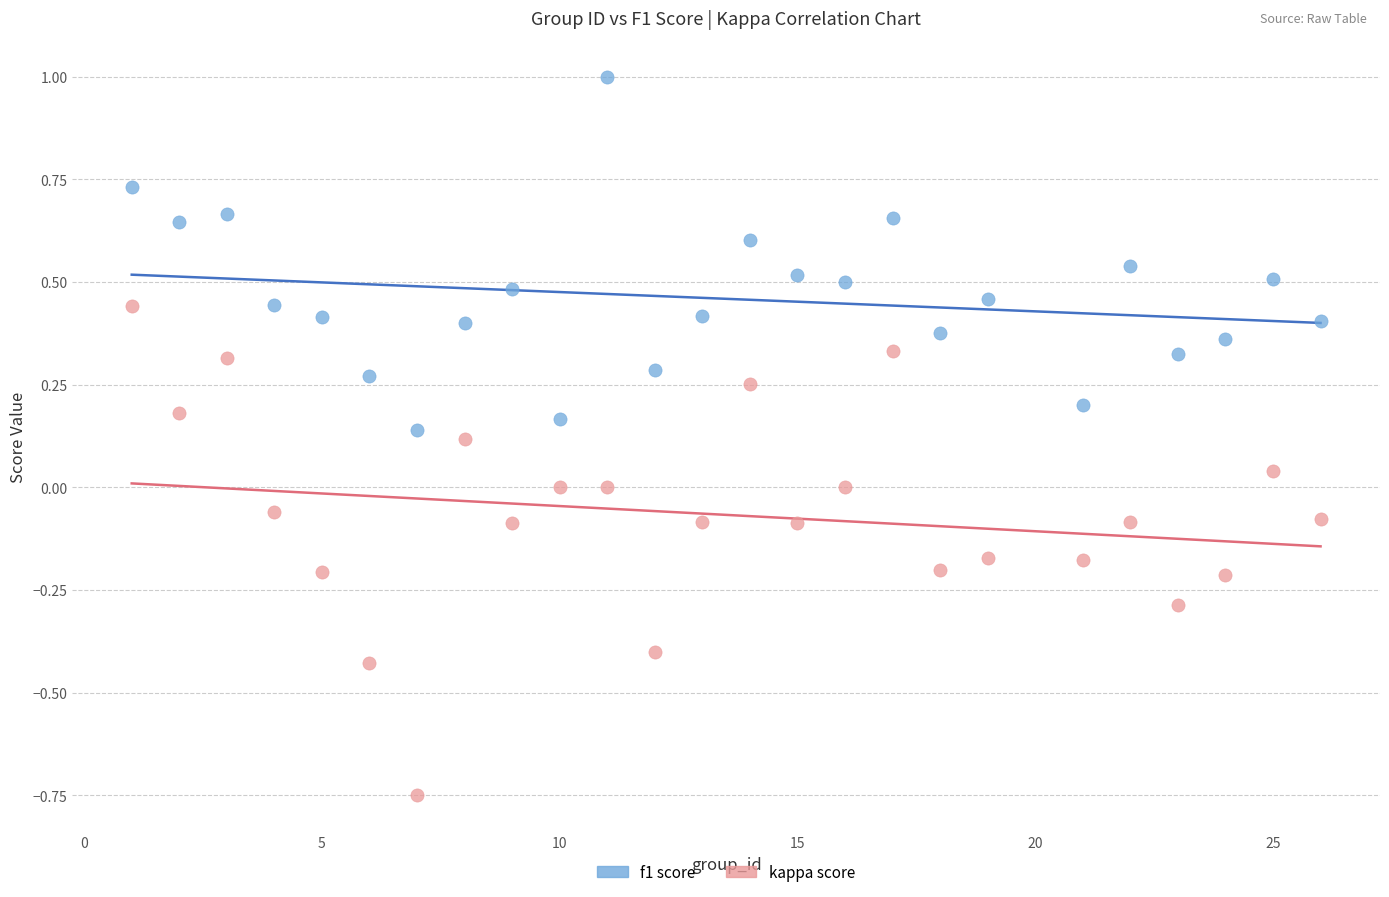

What is the X range (max minus min) for the scatter plot?

25.0